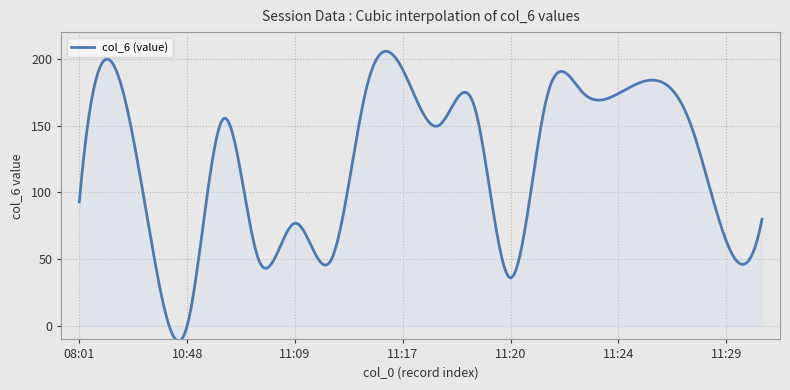

What is the smallest value displayed?

-11.2